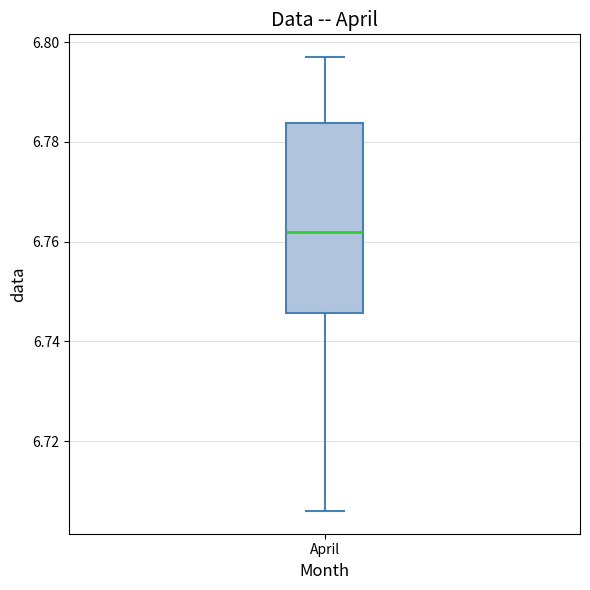

Where is the upper edge of the box for April on the y-axis? The values are not printed on the chart, so give them approximately, as read against the axis.

6.784